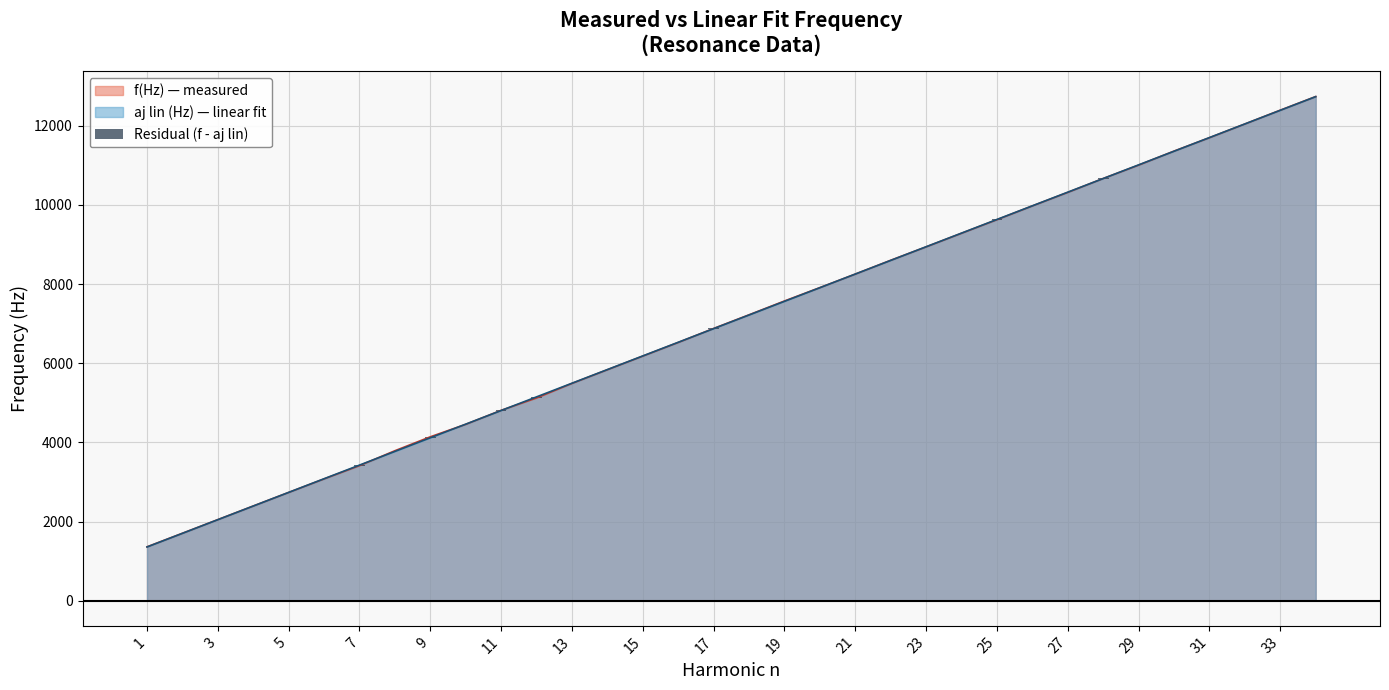

What is the value of the 11th bar from the left?

4.6